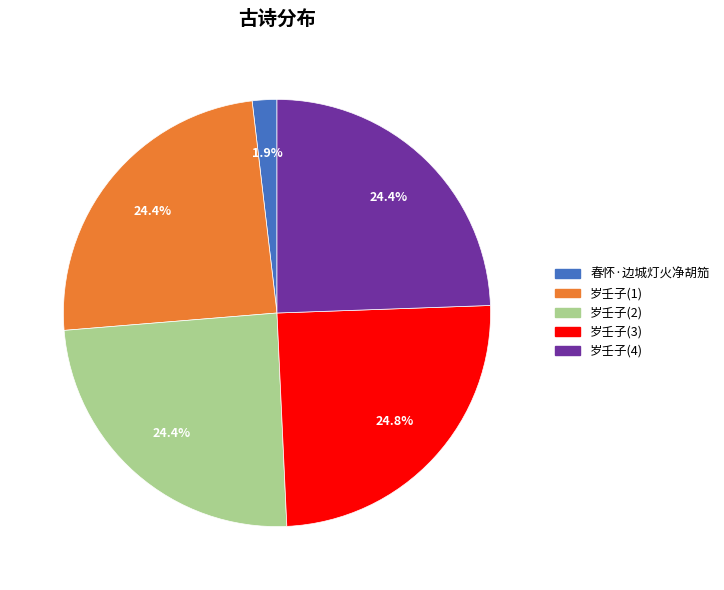

Is there a majority slice in this chart?

No